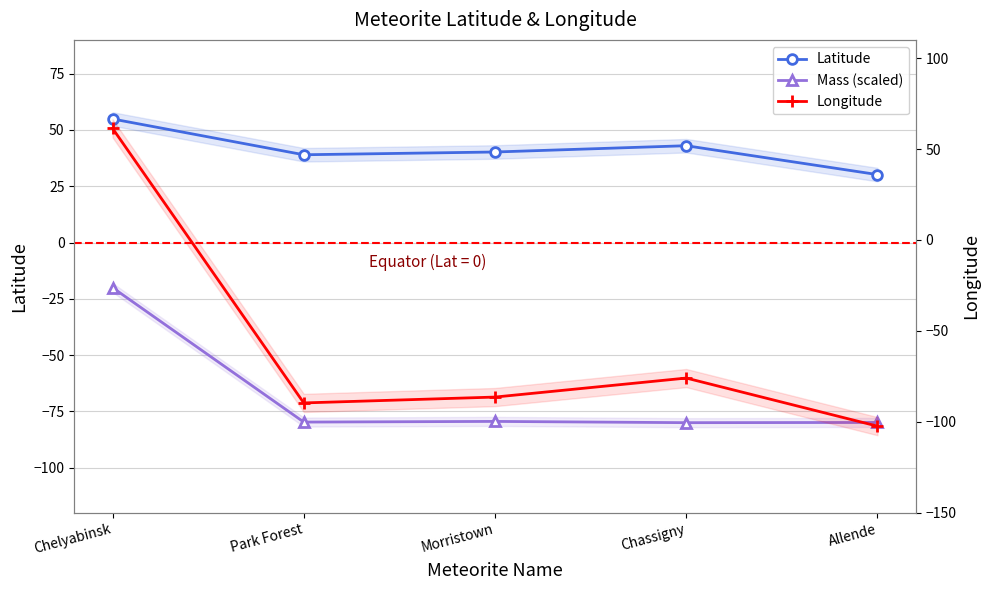

Rank the series by their maximum value, from highest to lowest.

Longitude, Latitude, Mass (scaled)